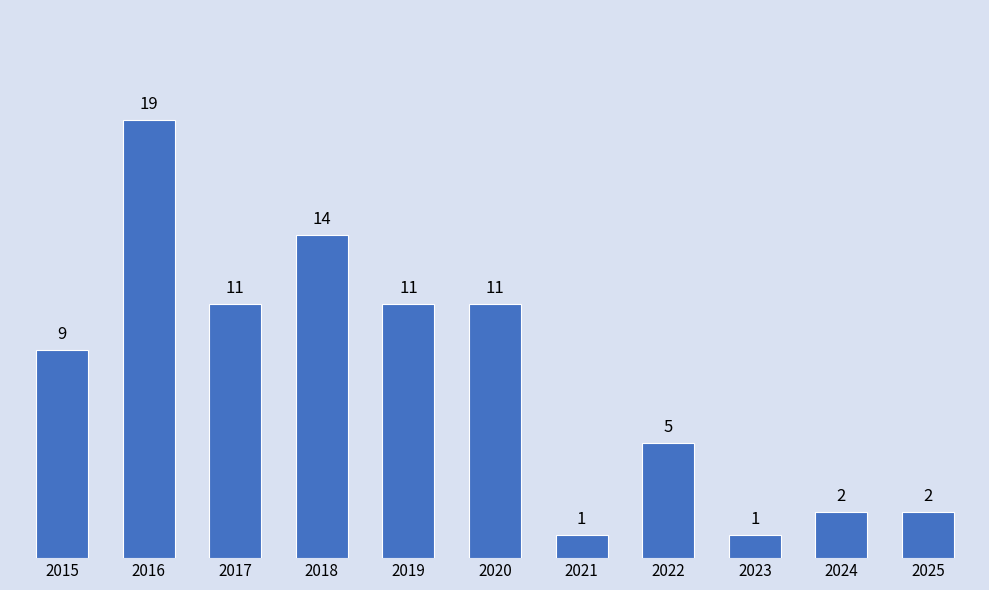

What value does the data have at 2019?

11